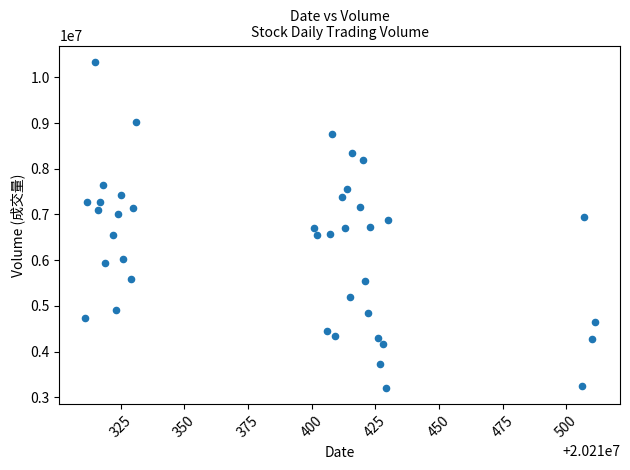

What is the range of Y values (max minus min)?

7133783